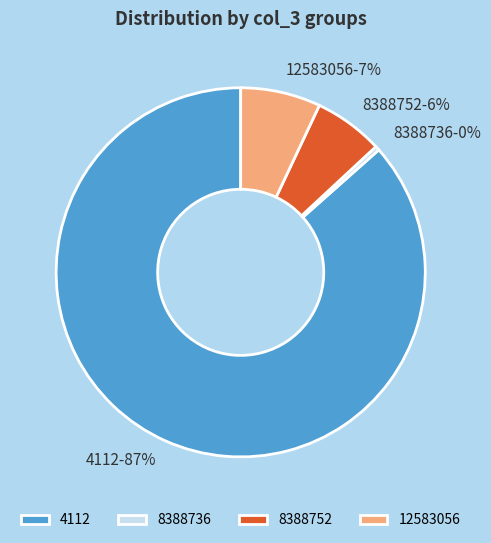

Which has a higher value, 8388752 or 4112?

4112